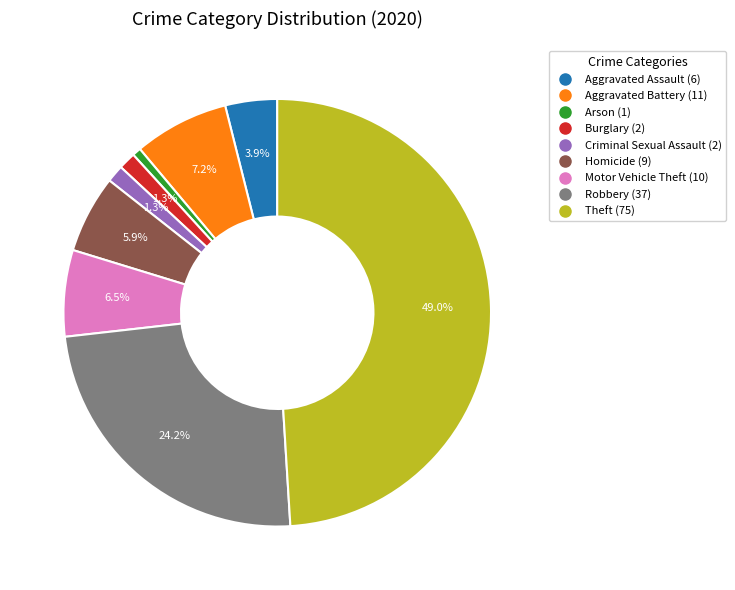

Does Homicide represent more than half of the total?

No